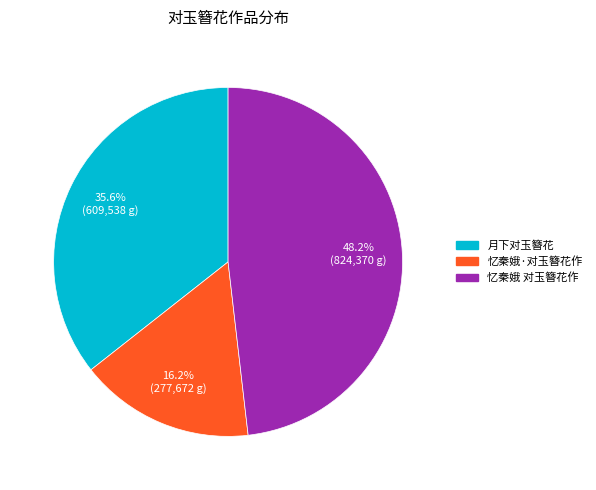

To the nearest percent, what portion does 月下对玉簪花 represent?

36%